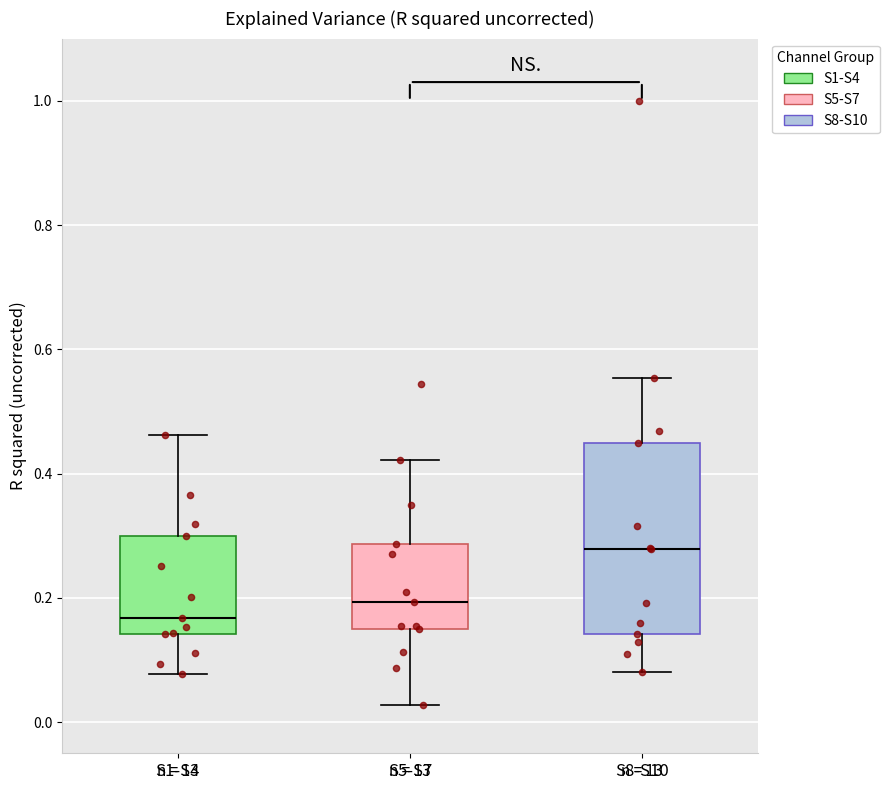

Reading left to right, transcribe this box plot: for each box, give where its median line is, the range the box spans, and where its two whiskers end, as read against the y-axis. The values are not printed on the chart, so give them approximately, as read against the axis.

S1-S4: median 0.16, box 0.14 to 0.30, whiskers 0.08 to 0.46
S5-S7: median 0.20, box 0.14 to 0.28, whiskers 0.02 to 0.42
S8-S10: median 0.28, box 0.14 to 0.46, whiskers 0.08 to 0.56